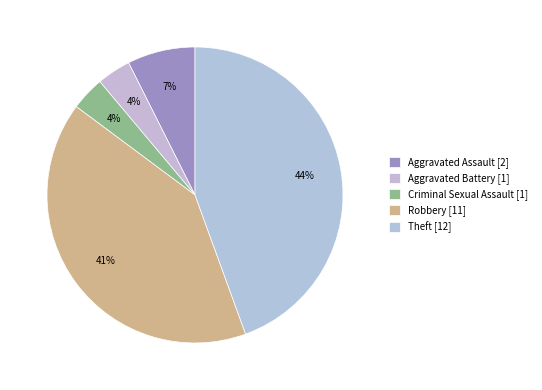

Rank the categories by value from lowest to highest.

Aggravated Battery, Criminal Sexual Assault, Aggravated Assault, Robbery, Theft